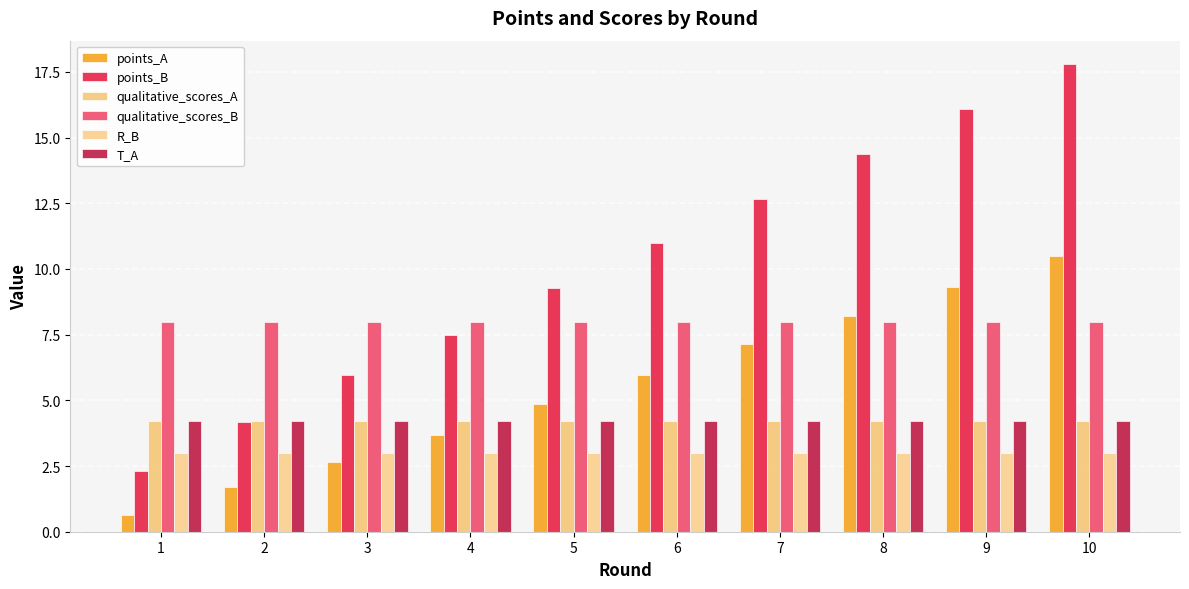

What is the sum of all points_A values?

54.7